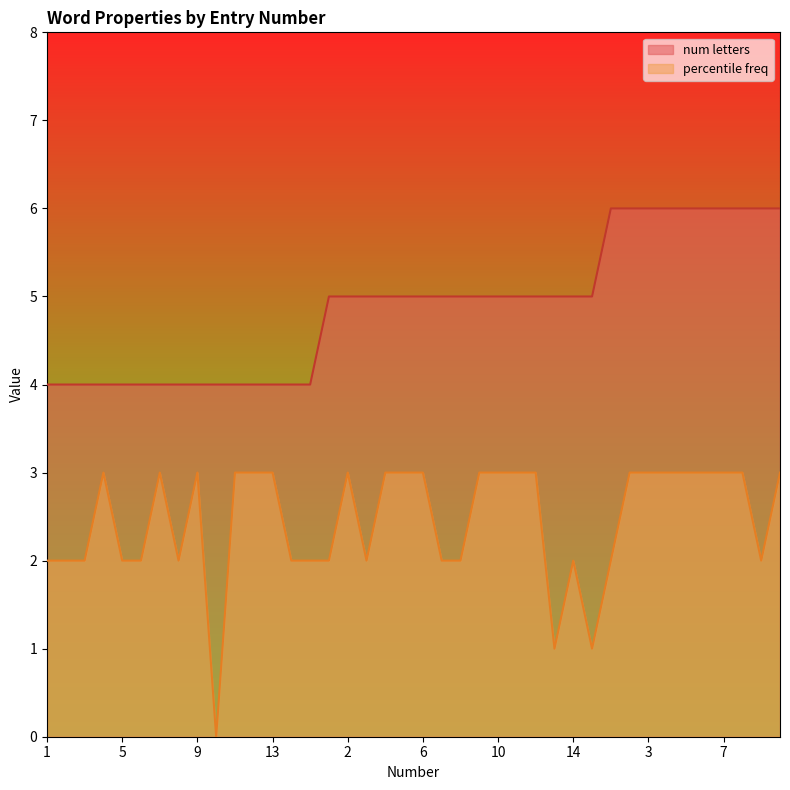

What value does the percentile freq series have at 9?

3